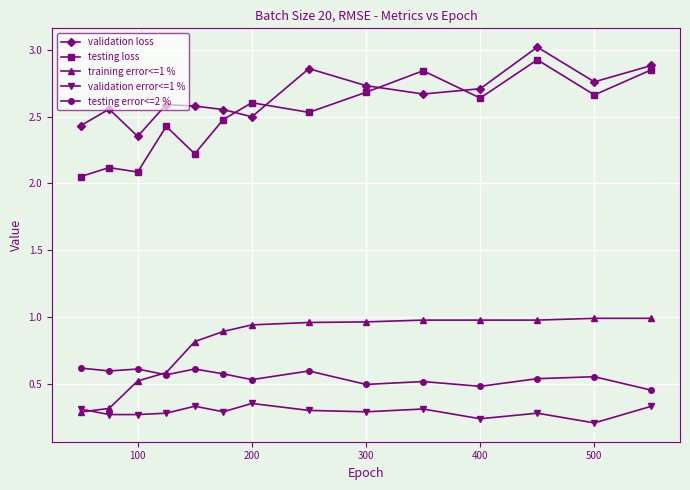

True or false: validation error<=1 % and validation loss intersect in this chart.

False